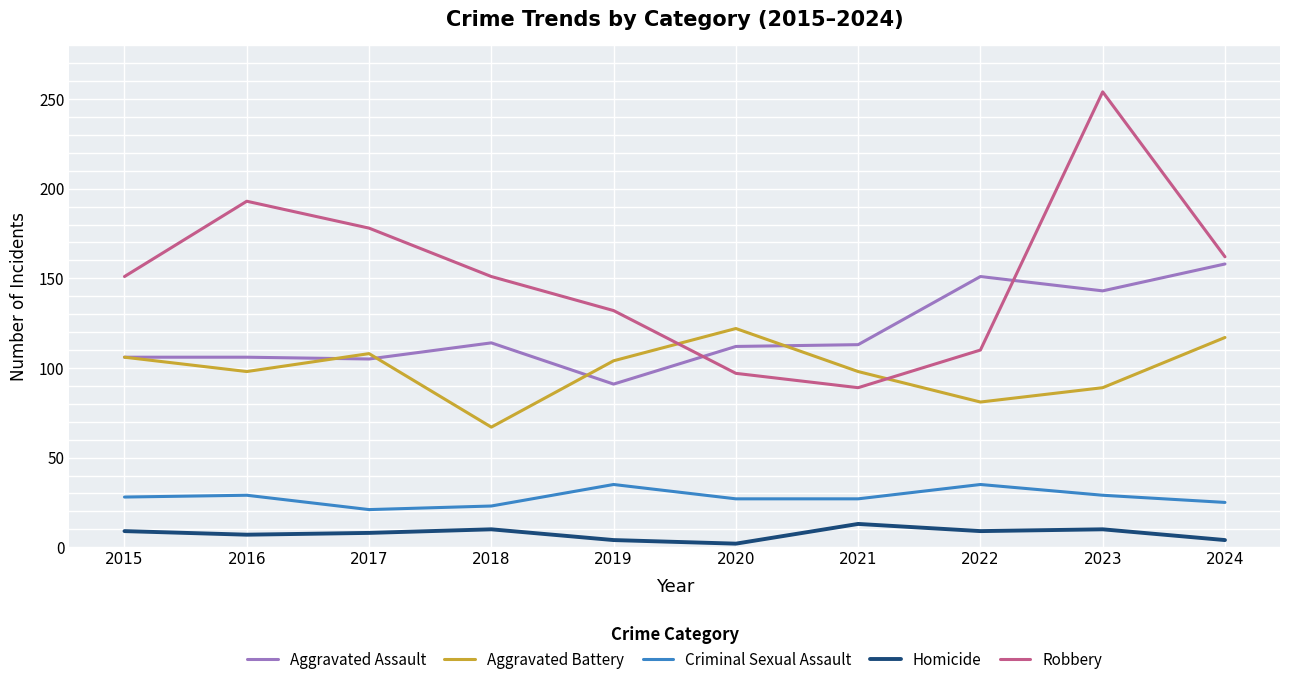

Which label corresponds to the largest value in the chart?

2023